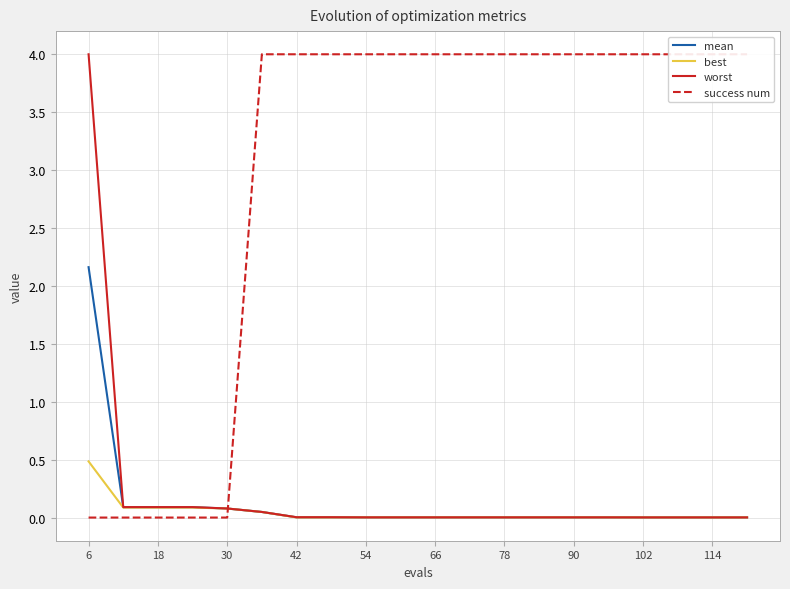

How many positive values does the success num series have?

15